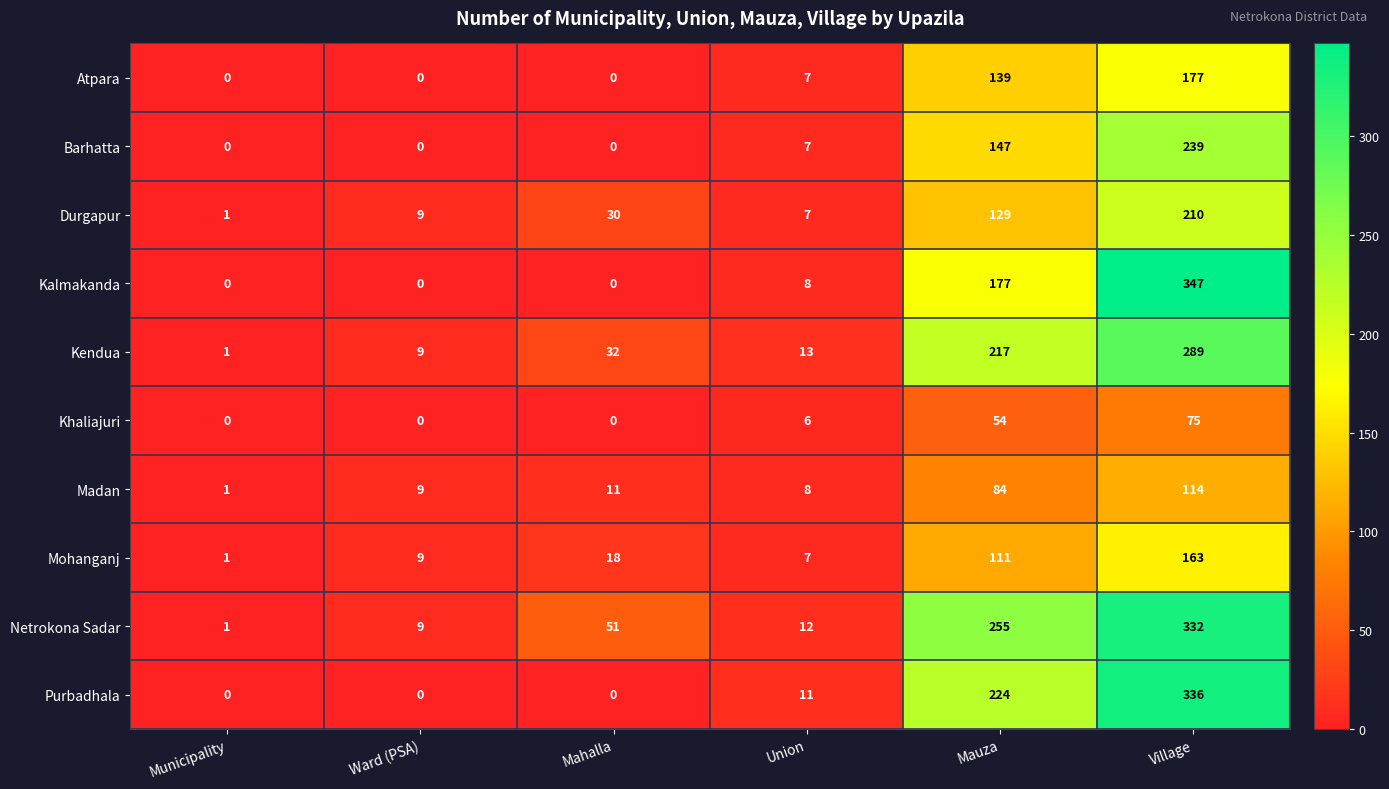

Which series changed the most between Ward (PSA) and Union?

Purbadhala